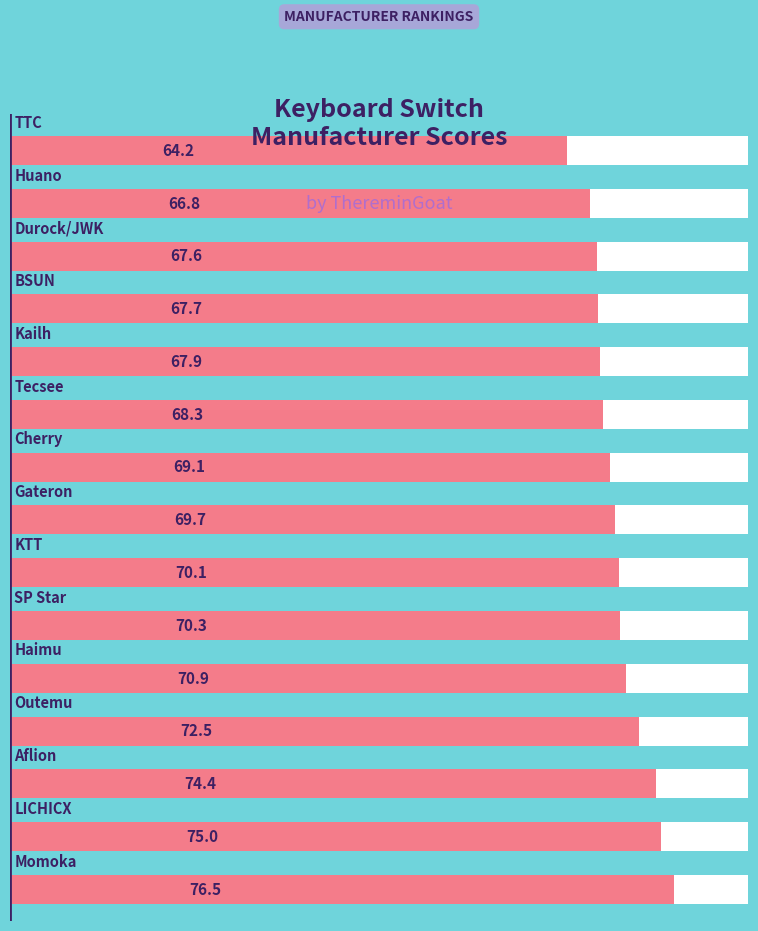

Are the bars horizontal?

Yes